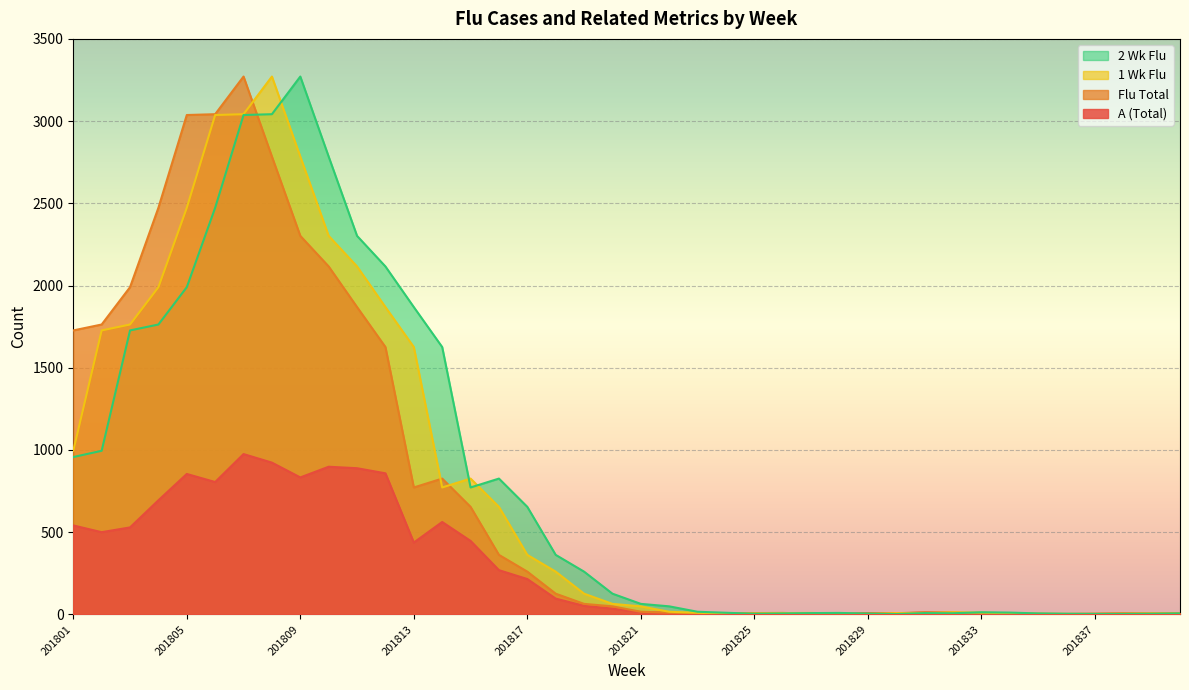

Which has a higher value, 201822 or 201810?

201810